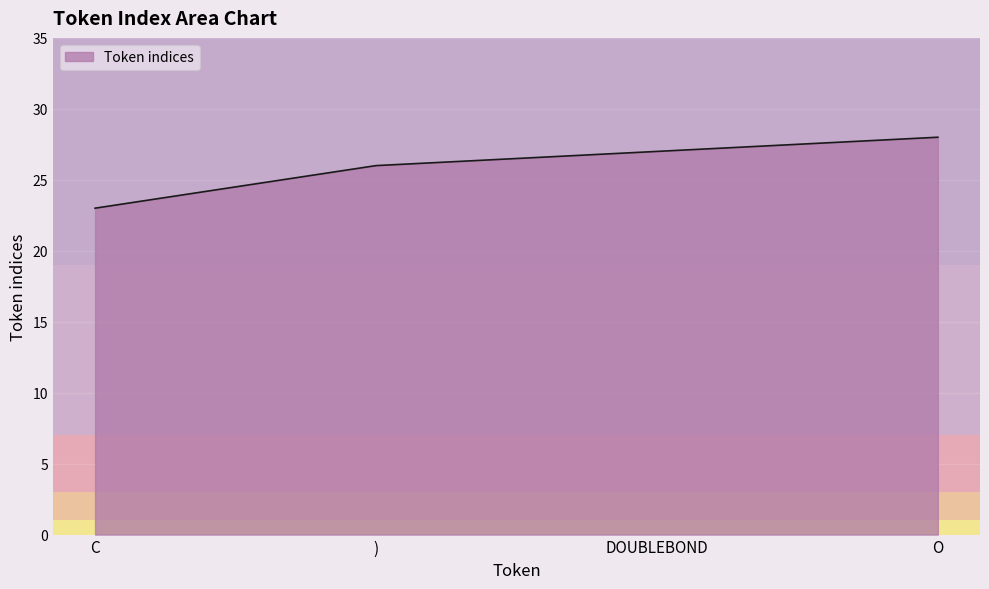

Does the chart display data point markers on the line(s)?

No